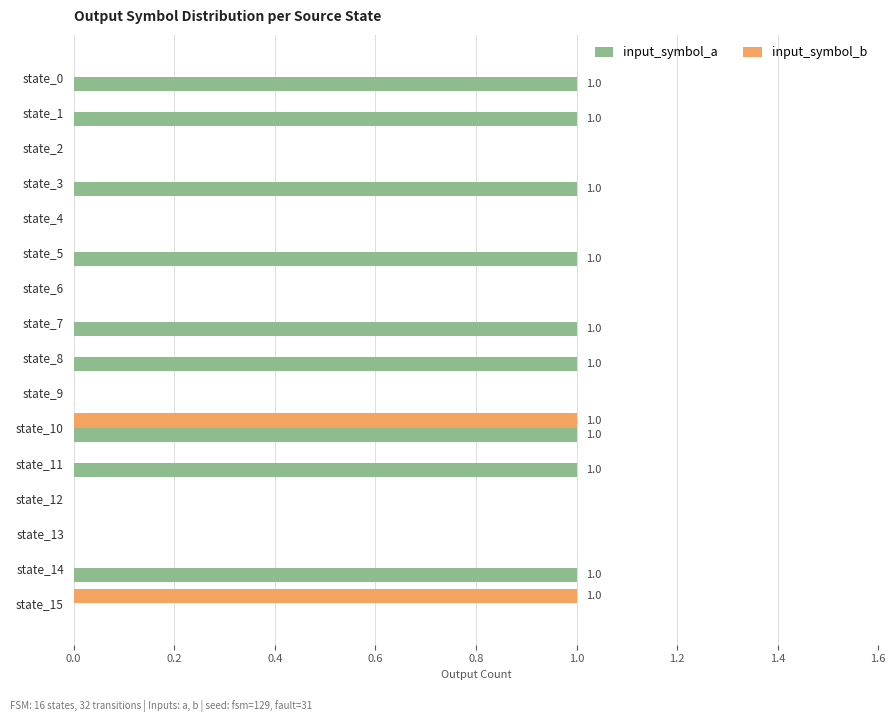

Between state_11 and state_12, which series saw the biggest shift?

input_symbol_a